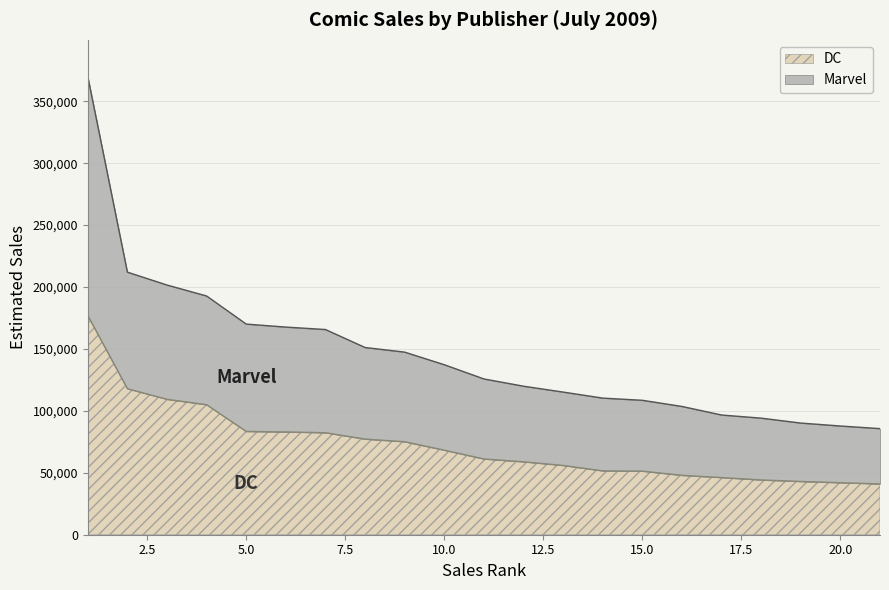

How many data points does each series have?

21